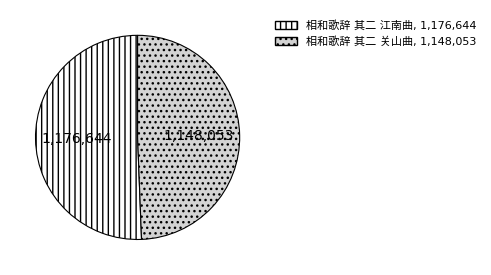

The 相和歌辞 其二 江南曲 slice represents 51% of the pie. True or false?

True